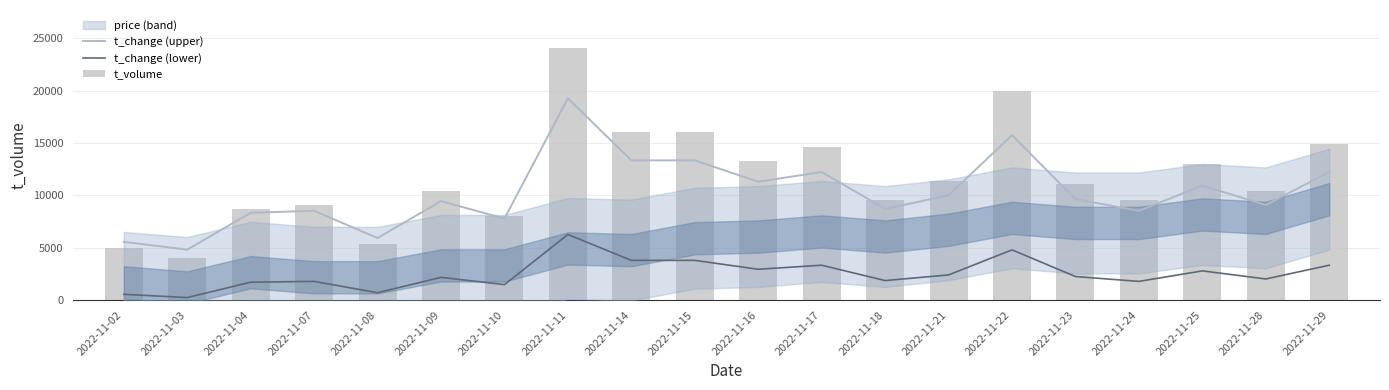

What is the value of the t_change (lower) bar at the 19th from the left?

2015.8